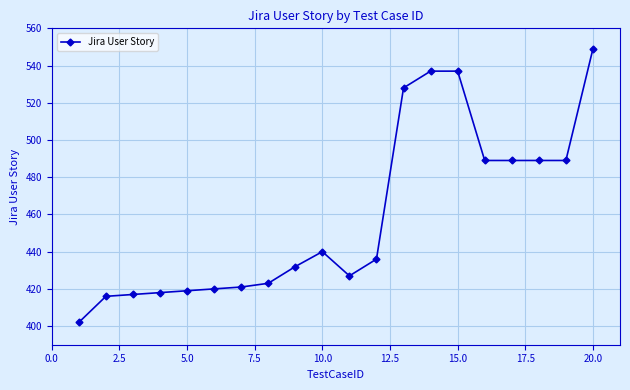

Count the number of categories in the chart.

20